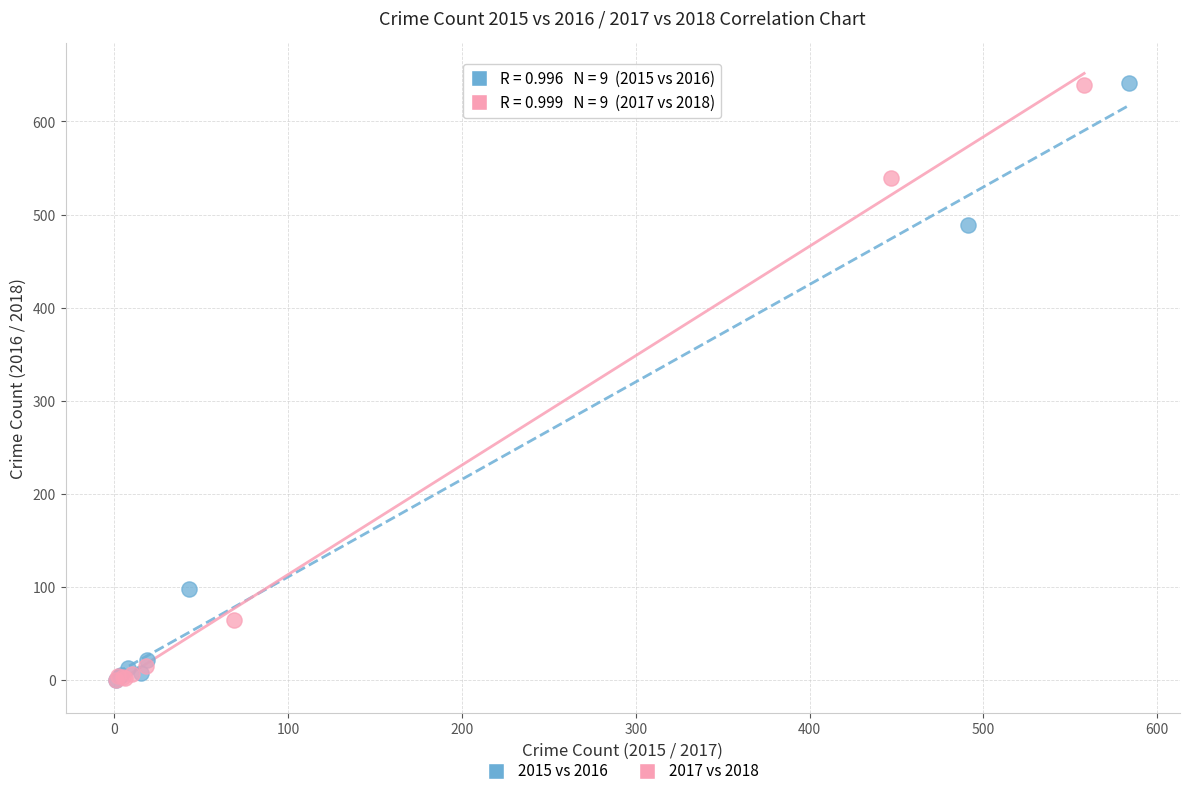

What are all the series names shown in the legend?

2015 vs 2016, 2017 vs 2018